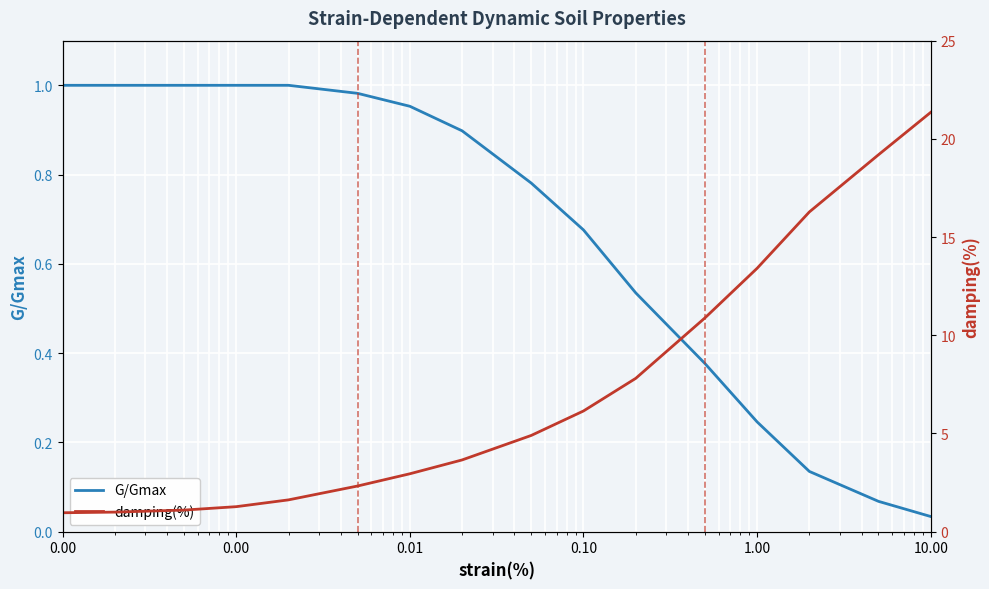

Is the value of damping(%) at 12 greater than the value of G/Gmax at 14?

Yes